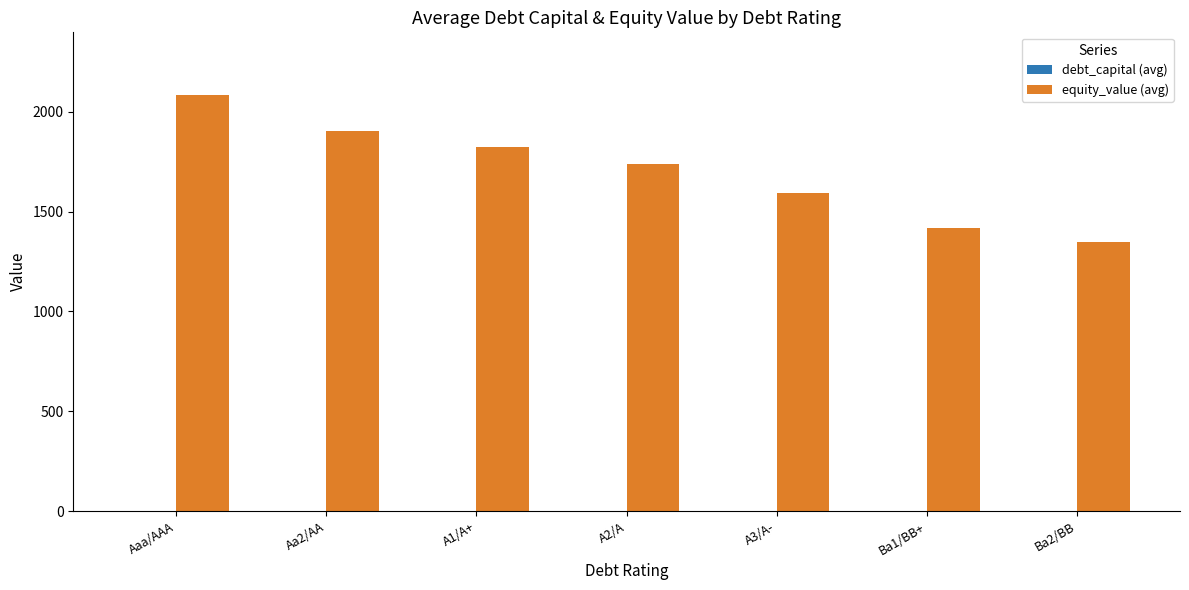

What is the maximum value shown in the chart?

2084.7